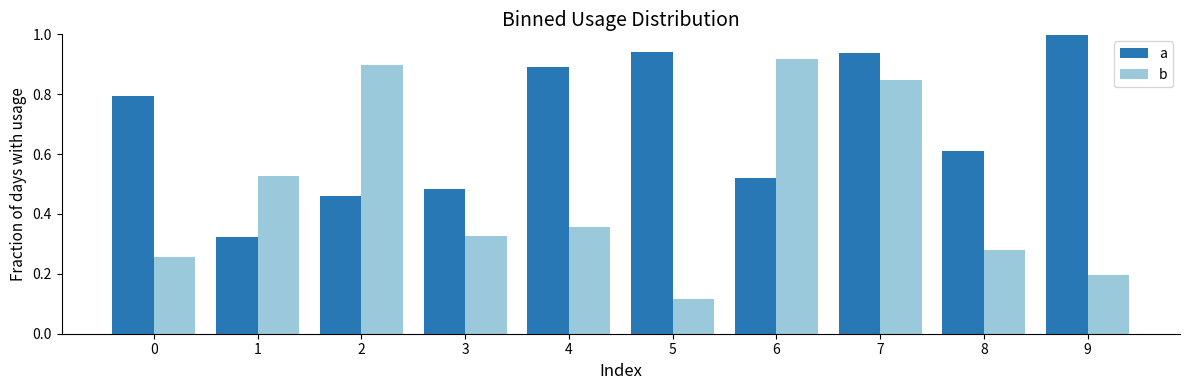

True or false: a has a value of 0.6 at 8.

True